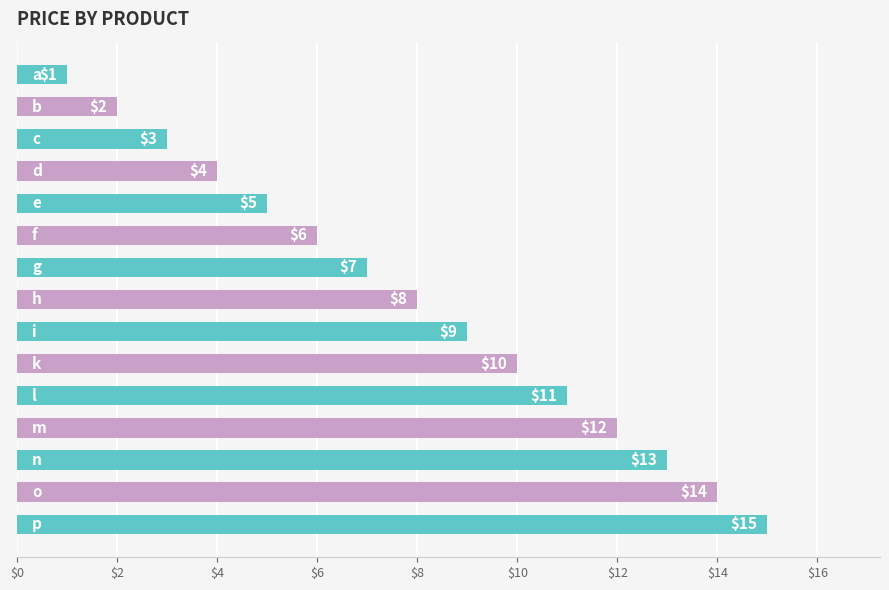

Are the bars horizontal?

Yes